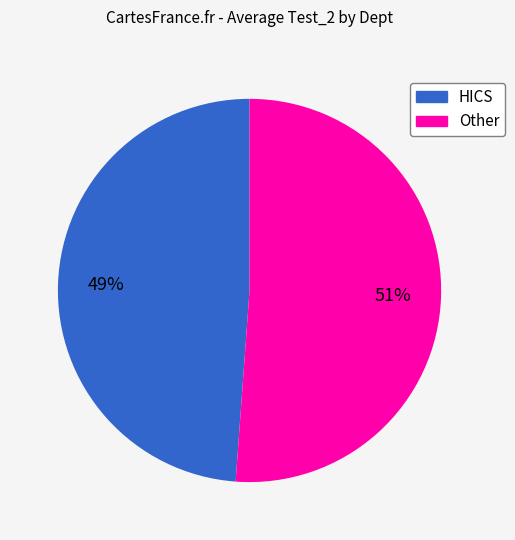

What is the largest slice in the pie chart?

Other